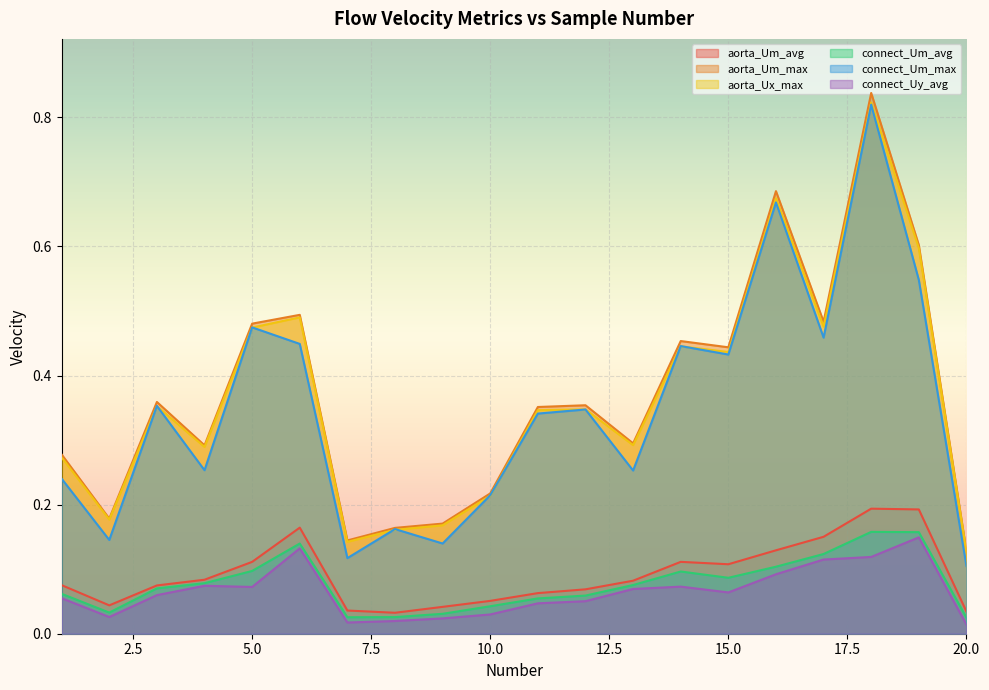

At how many categories does at least one series exceed 0?

20